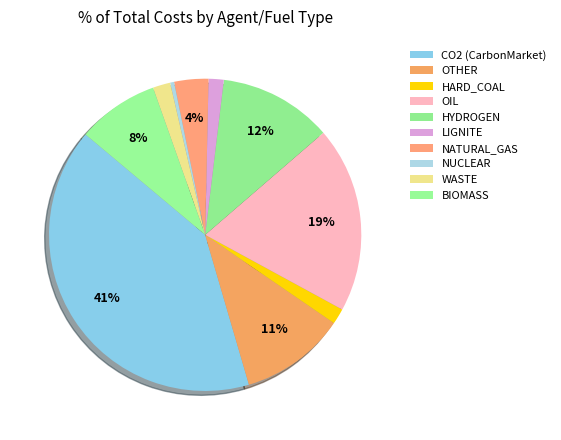

To the nearest percent, what is the combined percentage of LIGNITE and CO2 (CarbonMarket)?

42%